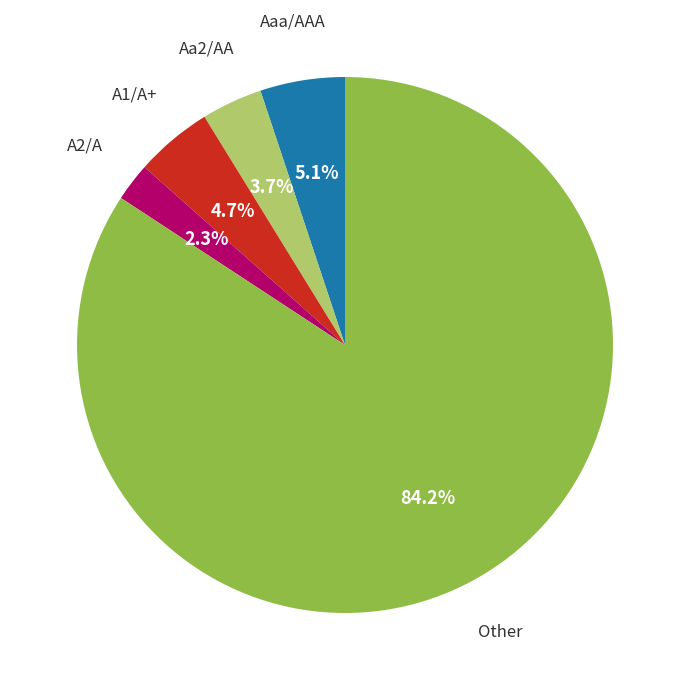

Do Other and A1/A+ together represent more than half of the pie?

Yes